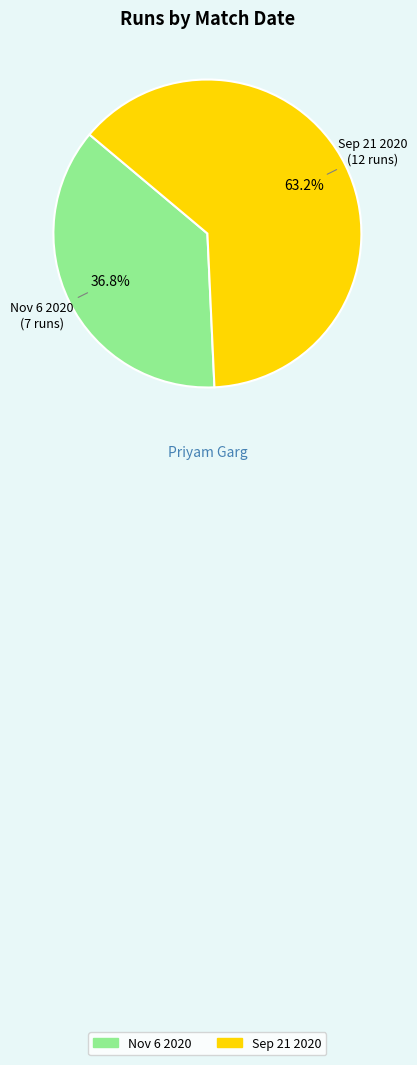

To the nearest percent, what is the combined percentage of Sep 21 2020 and Nov 6 2020?

100%